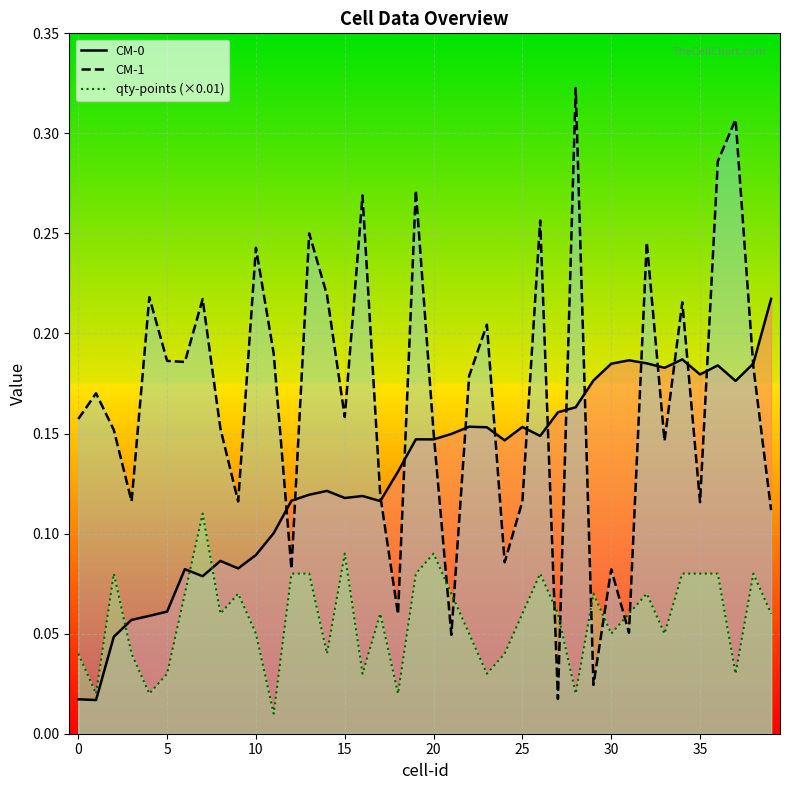

What is the sum of all CM-0 values?

5.2